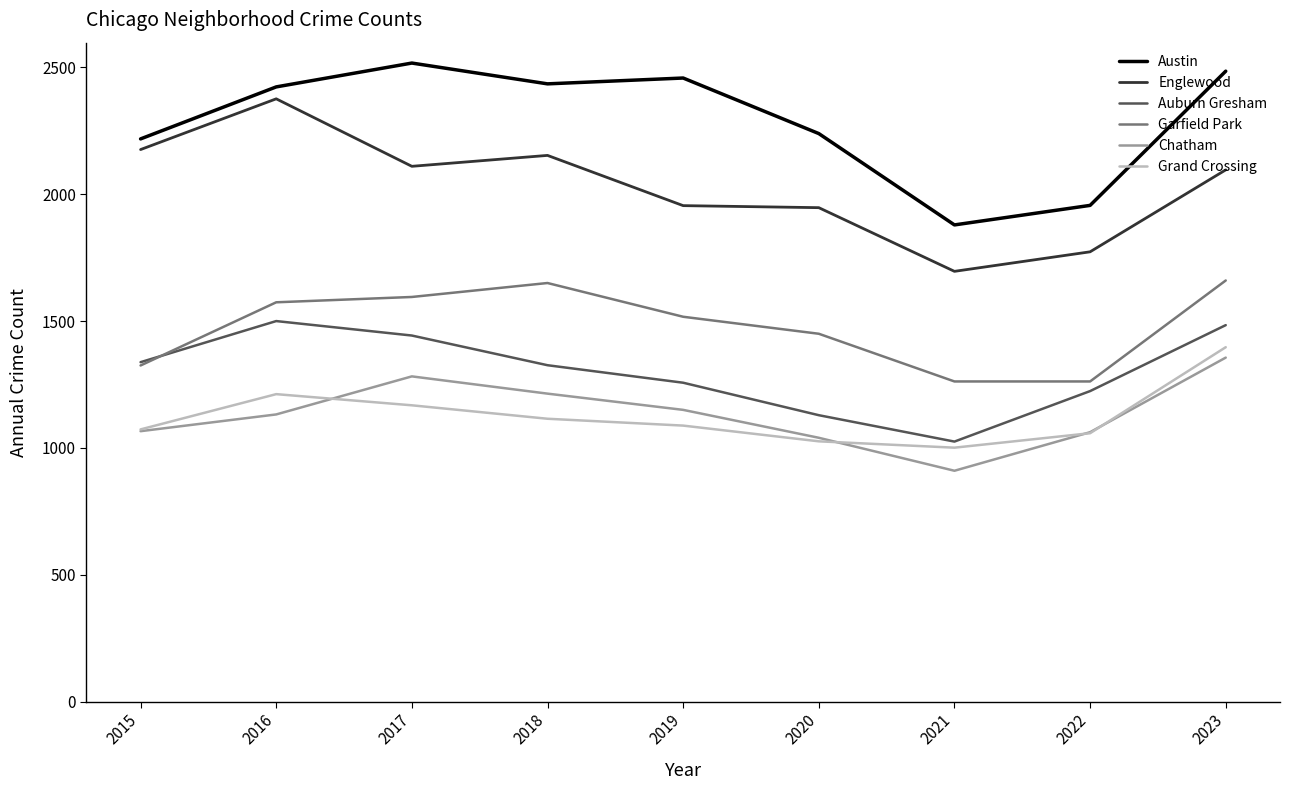

Which category has the lowest value across all series?

2021